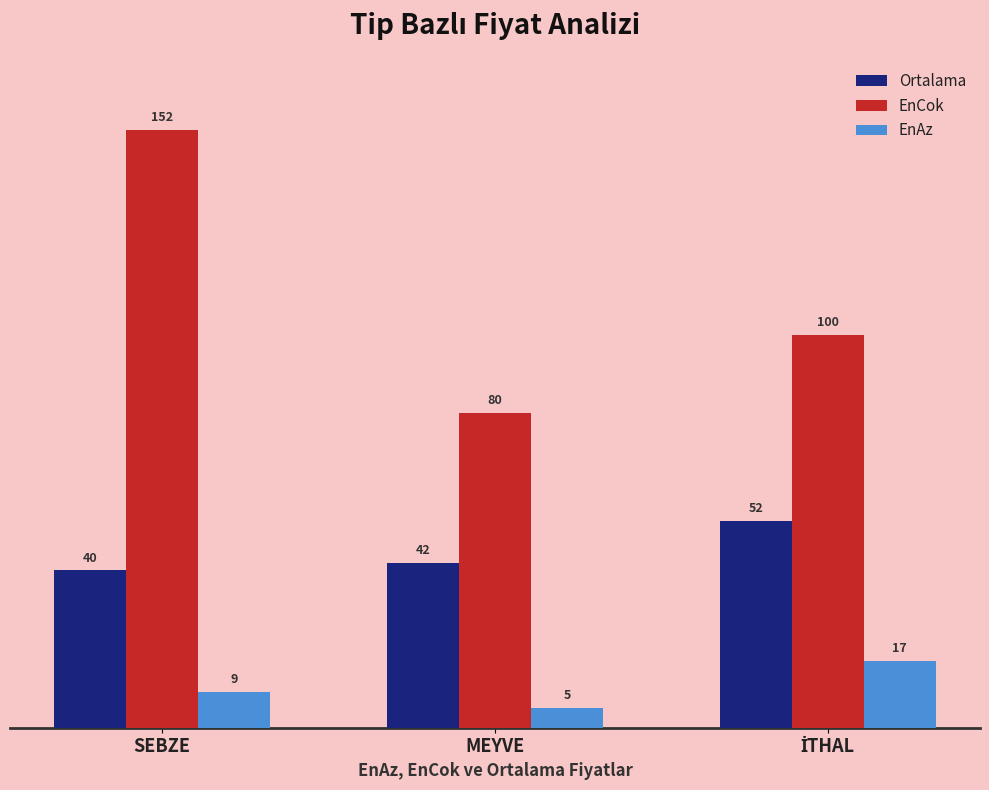

What is the average value of the EnCok series?

110.7